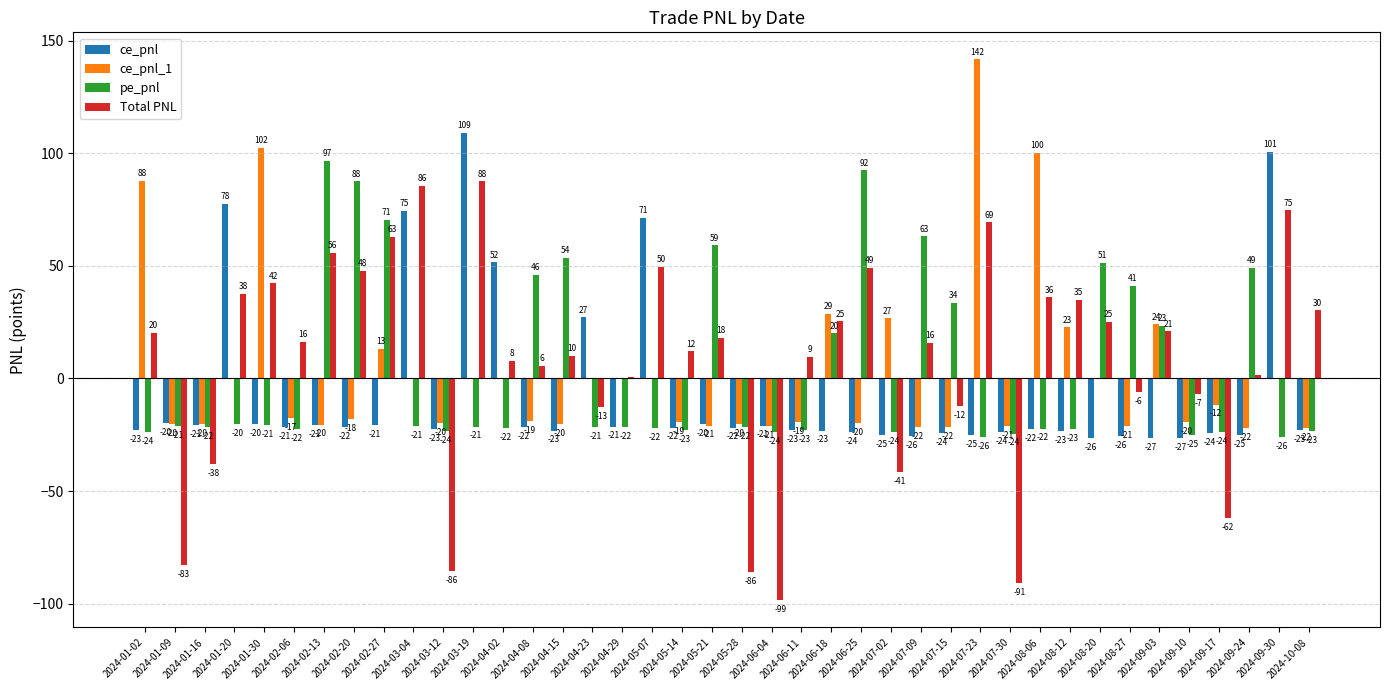

What is the average value of the ce_pnl_1 series?

2.7